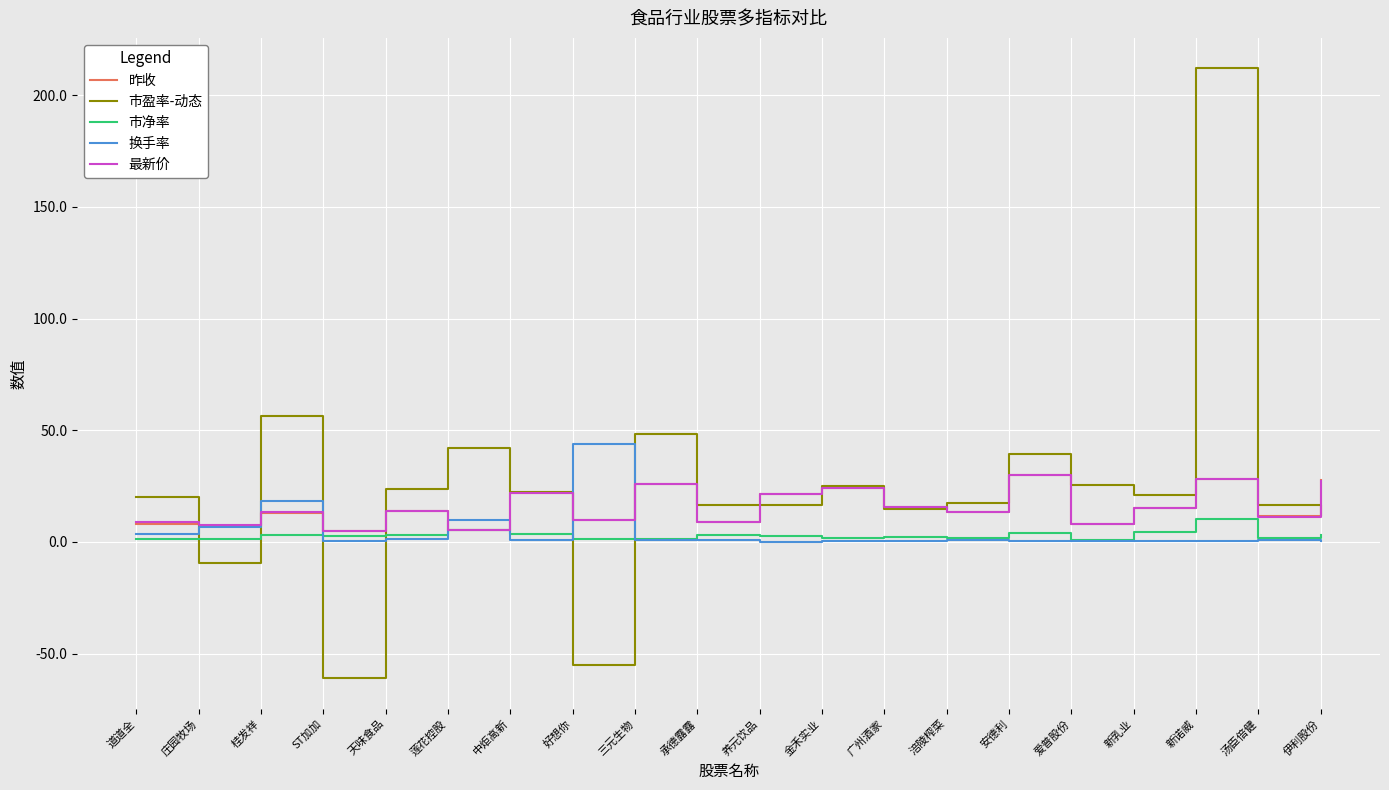

Is it true that 最新价 equals 8.7 at 道道全?

True